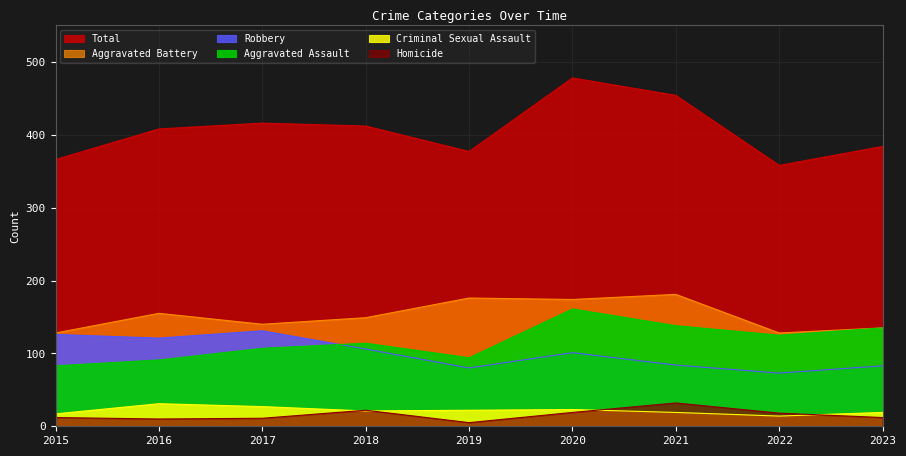

Which series has the largest range (max minus min)?

Total